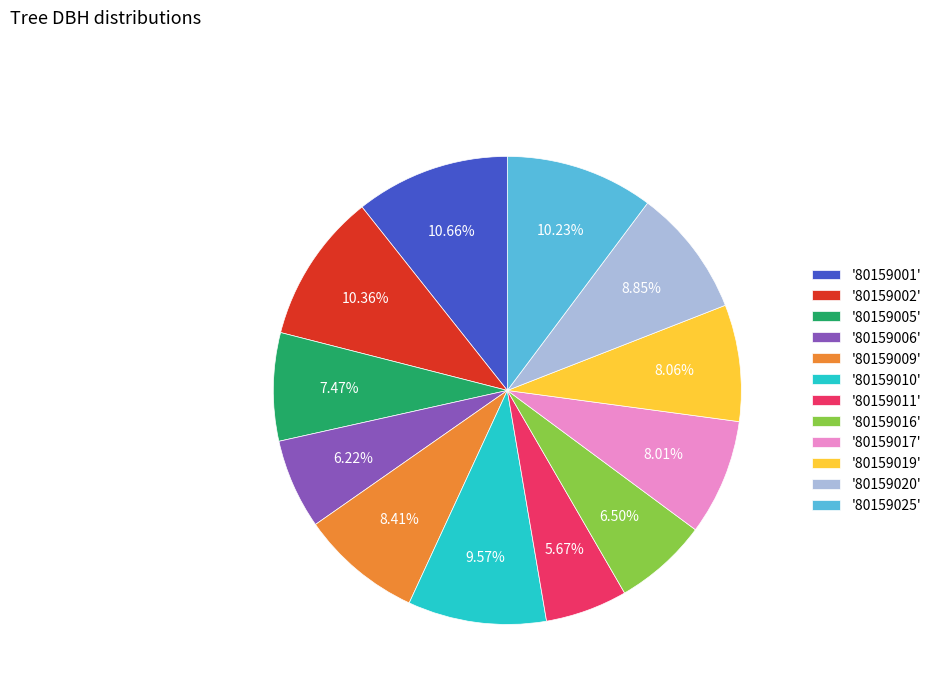

Does any single category account for the majority?

No